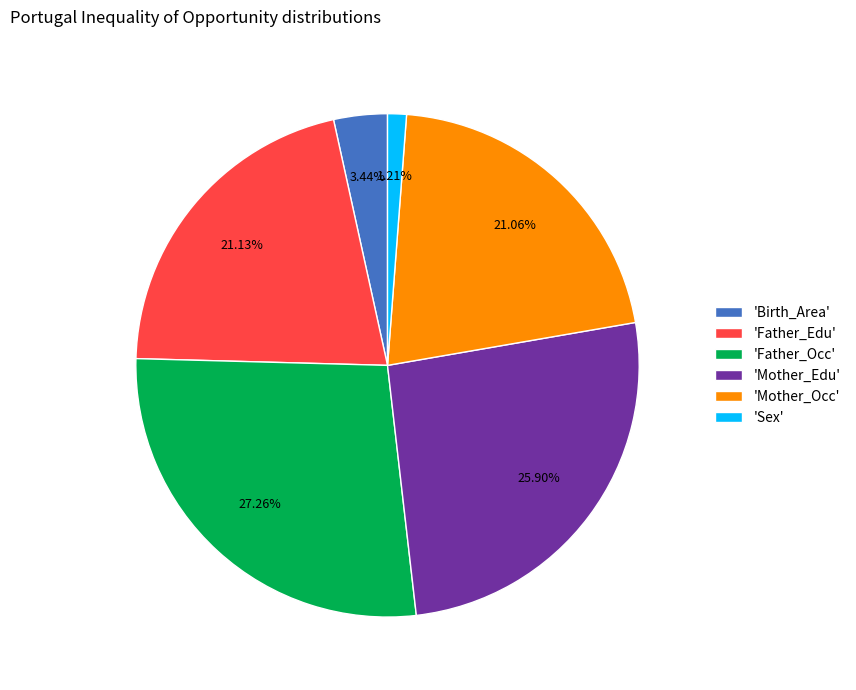

Approximately how many times larger is the value at 'Mother_Edu' compared to 'Sex'?

21.4